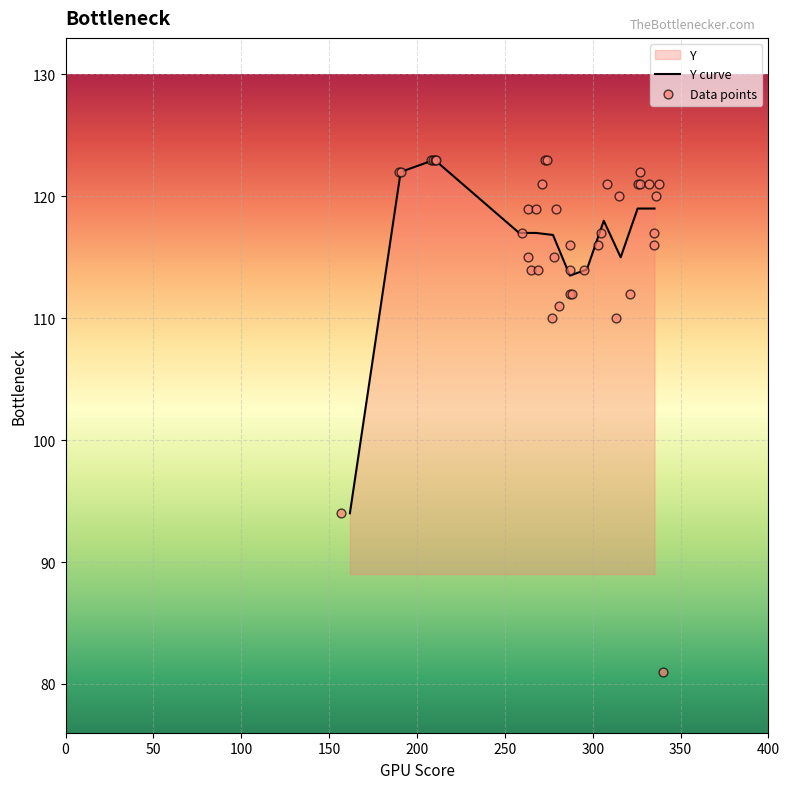

What is the minimum value for Y curve?

94.0